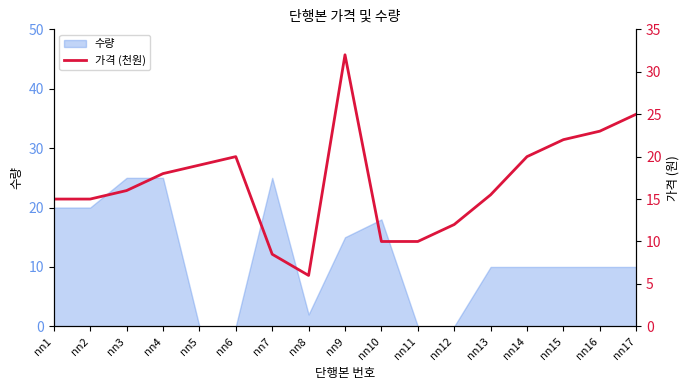

What is the smallest value displayed?

6.0